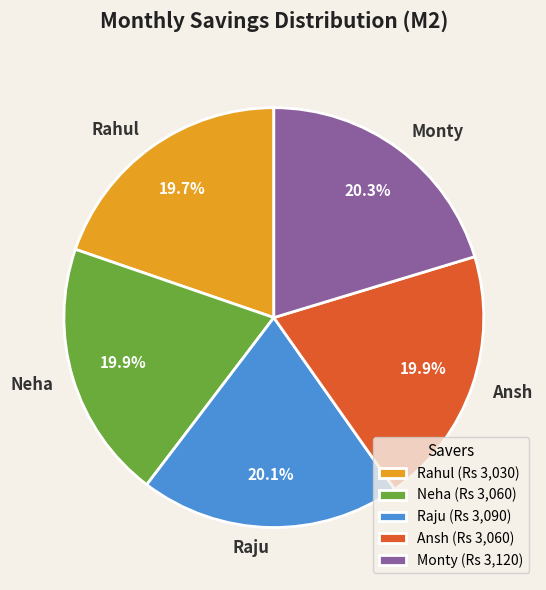

The Ansh slice represents 20% of the pie. True or false?

True